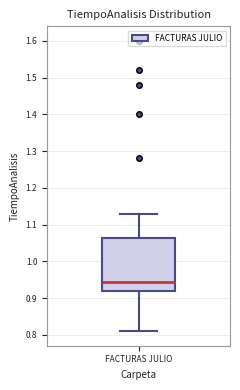

Read this box plot against the y-axis: the position of the median line, the range covered by the box, and the ends of both whiskers. The values are not printed on the chart, so give them approximately, as read against the axis.

median 0.95, box 0.92 to 1.06, whiskers 0.81 to 1.13